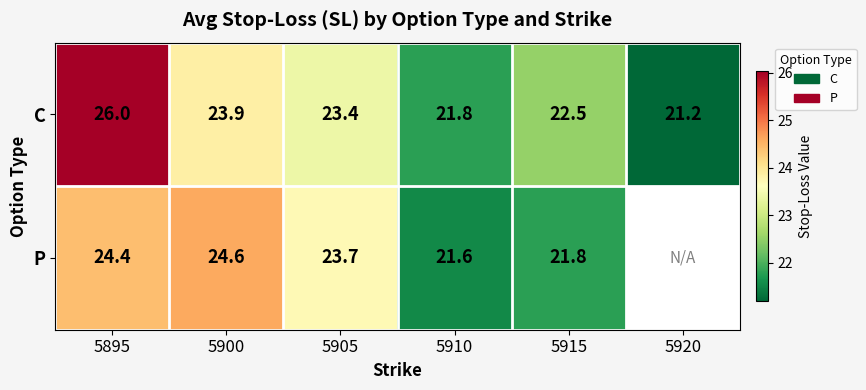

Between 5895 and 5905, which series saw the biggest shift?

C